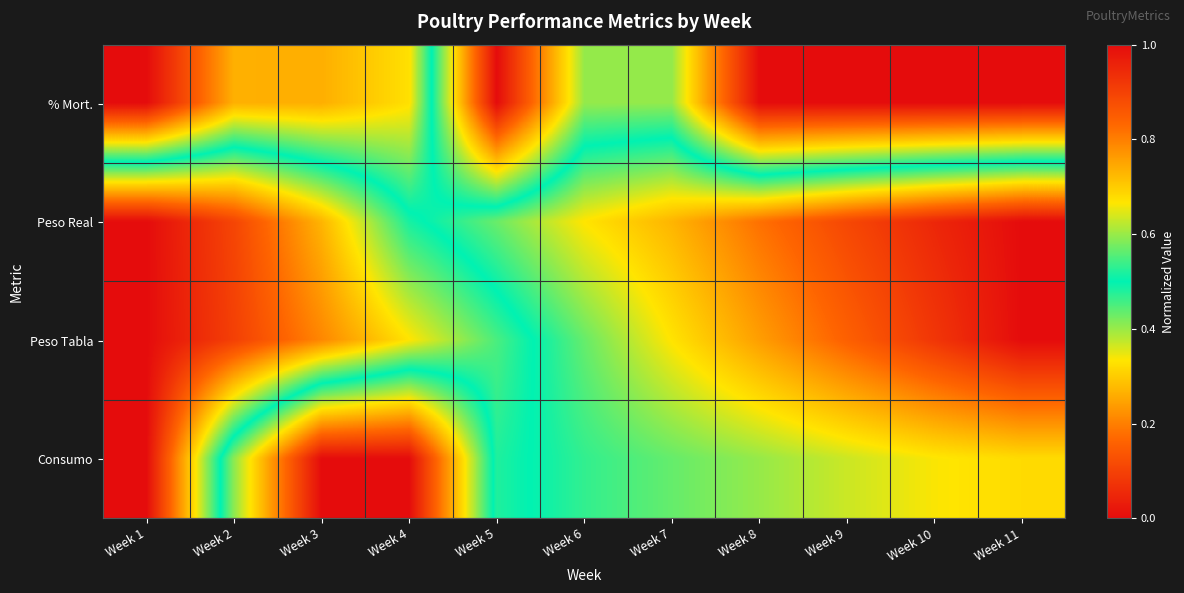

Reading right to left, extract all data points from this chart.

% Mort.: Week 11=0.0	Week 10=0.0	Week 9=0.0	Week 8=0.0	Week 7=0.4	Week 6=0.4	Week 5=0.0	Week 4=0.7	Week 3=0.7	Week 2=0.7	Week 1=1.0
Peso Real: Week 11=1.0	Week 10=0.9	Week 9=0.9	Week 8=0.8	Week 7=0.7	Week 6=0.7	Week 5=0.6	Week 4=0.5	Week 3=0.3	Week 2=0.1	Week 1=0.0
Peso Tabla: Week 11=1.0	Week 10=0.9	Week 9=0.8	Week 8=0.8	Week 7=0.7	Week 6=0.6	Week 5=0.5	Week 4=0.3	Week 3=0.2	Week 2=0.1	Week 1=0.0
Consumo: Week 11=0.7	Week 10=0.7	Week 9=0.6	Week 8=0.6	Week 7=0.6	Week 6=0.5	Week 5=0.5	Week 4=1.0	Week 3=1.0	Week 2=0.6	Week 1=0.0